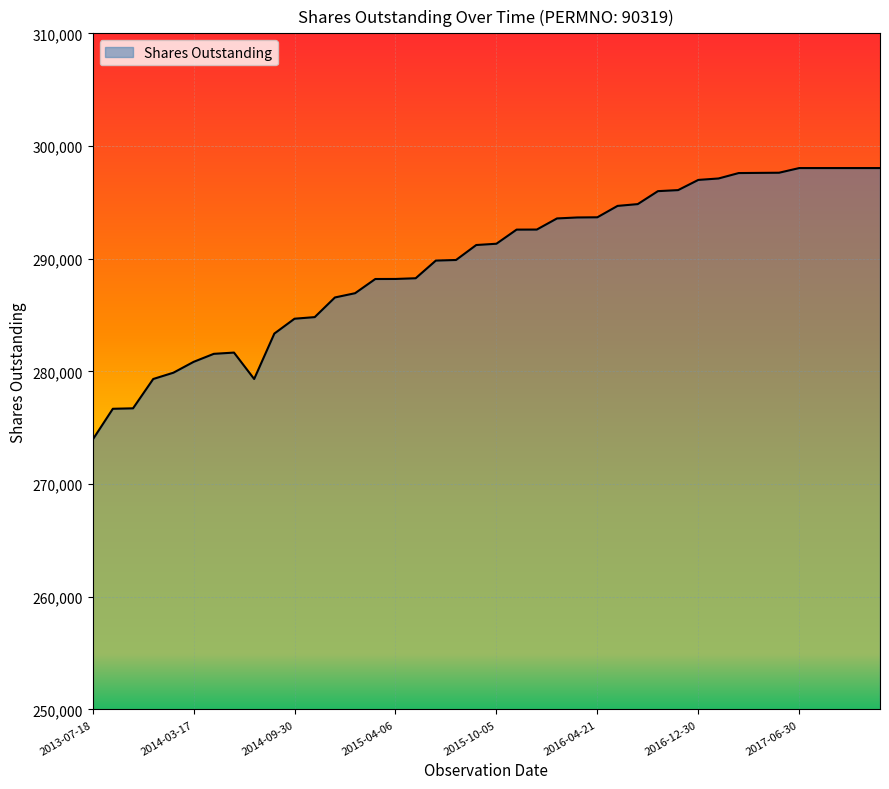

What is the smallest value displayed?

273938